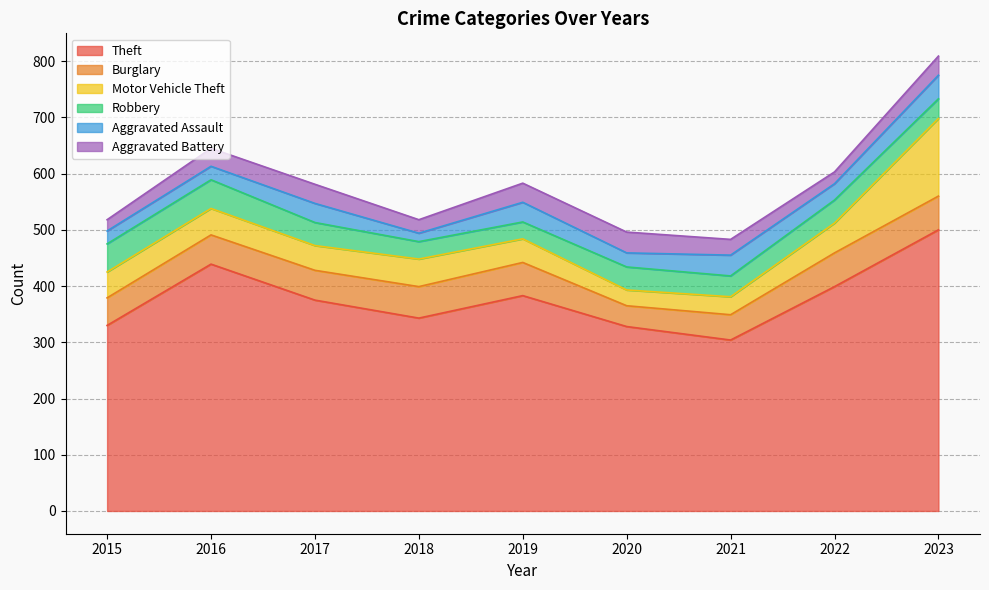

The value of Robbery at 2020 is 41. True or false?

True